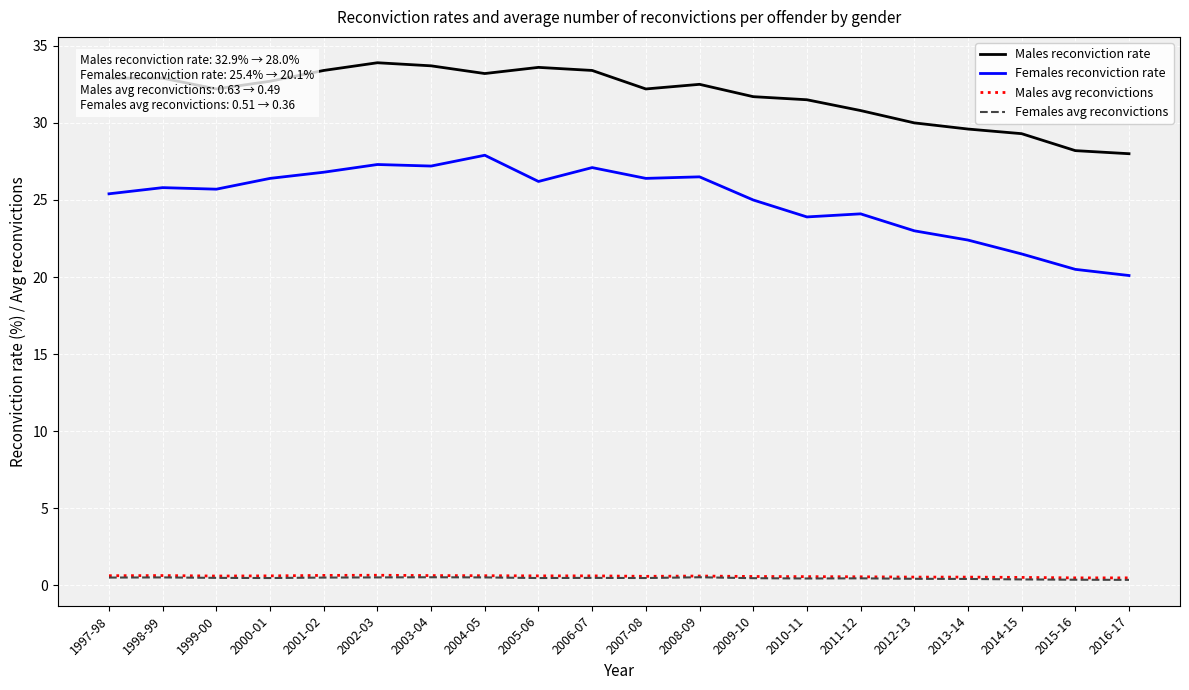

What are all the series names shown in the legend?

Males reconviction rate, Females reconviction rate, Males avg reconvictions, Females avg reconvictions